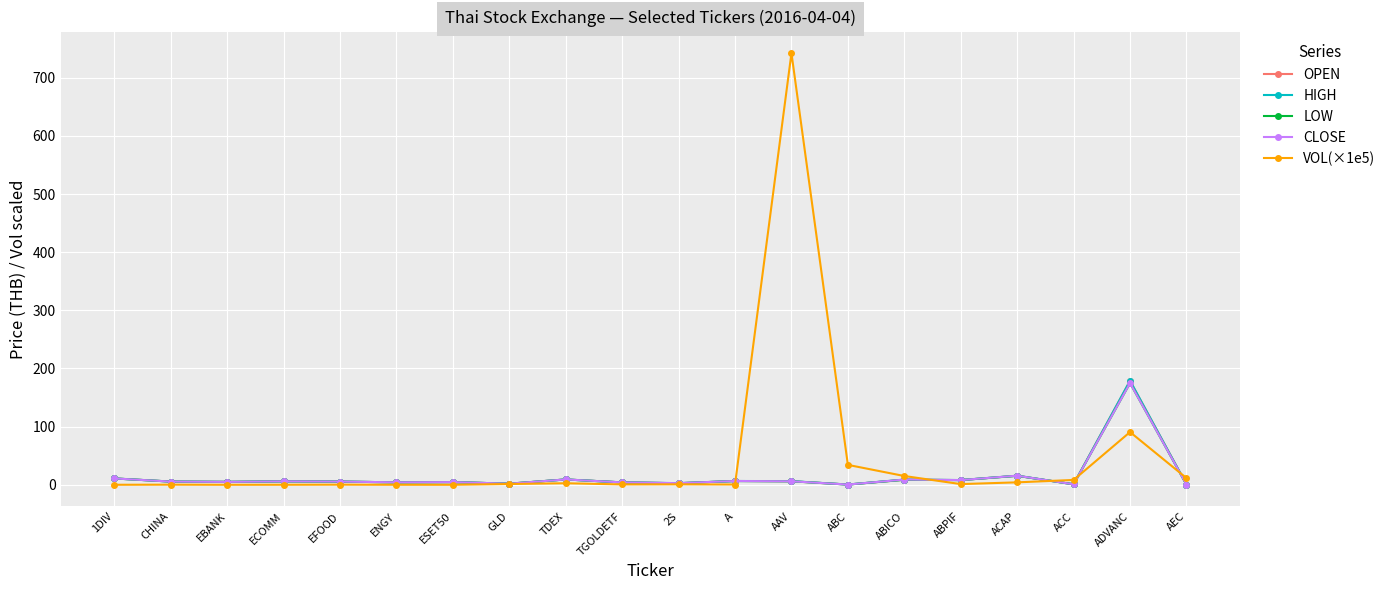

What is the average value of the CLOSE series?

14.1